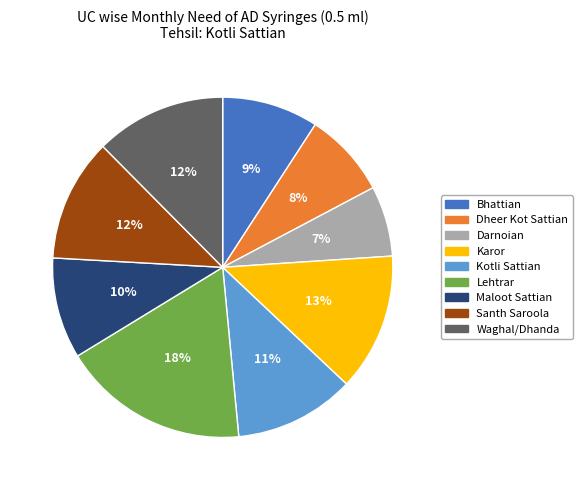

The Santh Saroola slice represents 12% of the pie. True or false?

True